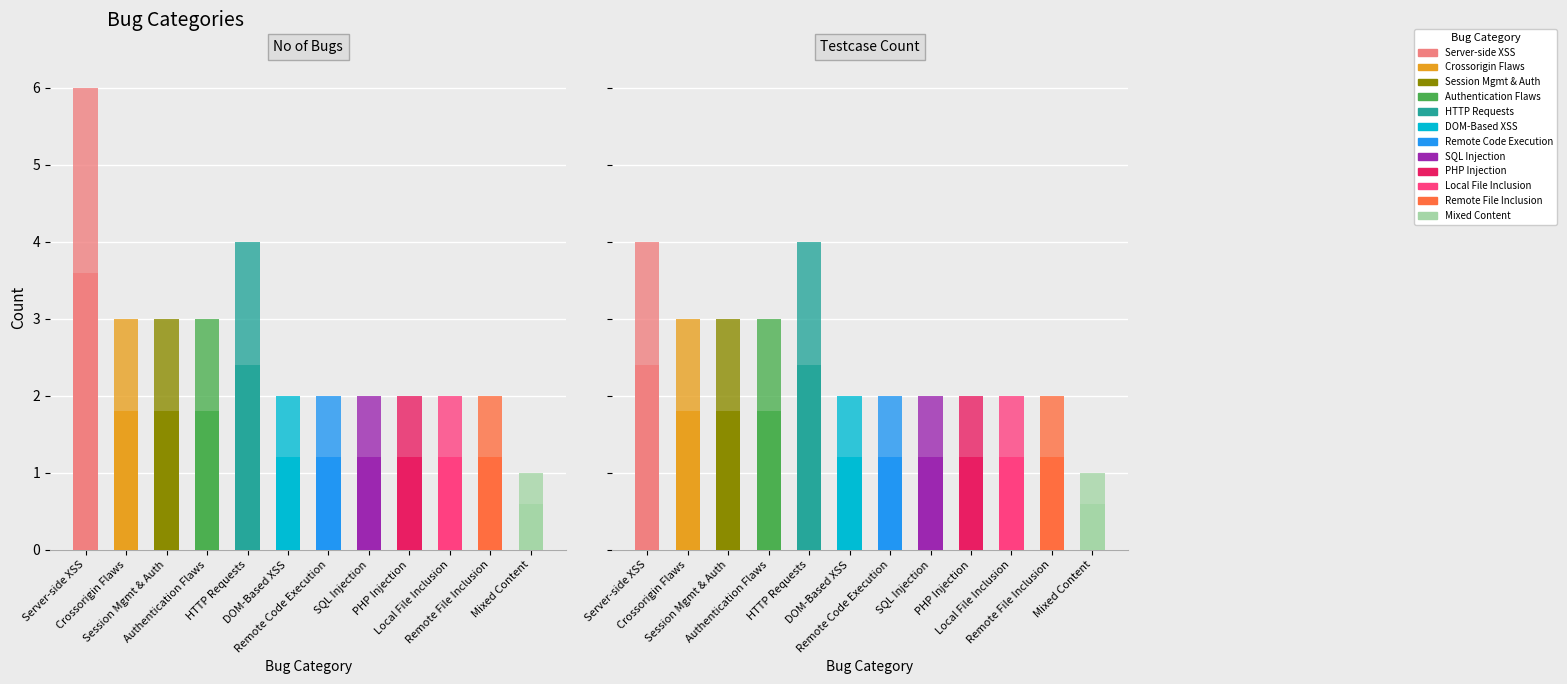

How many data points are above 1?

11